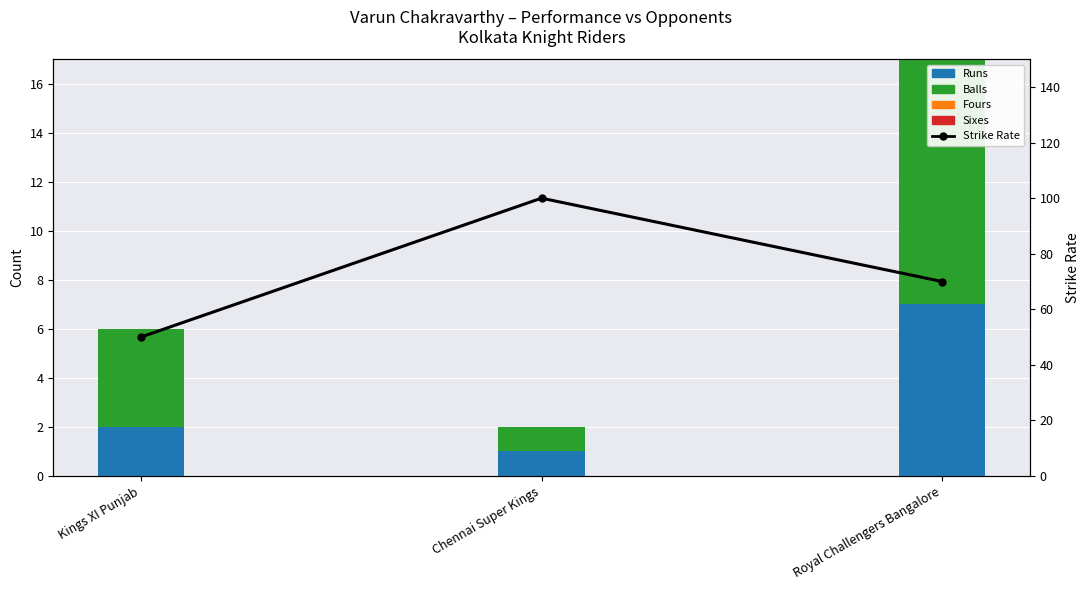

Is it true that Sixes equals 0 at Chennai Super Kings?

True